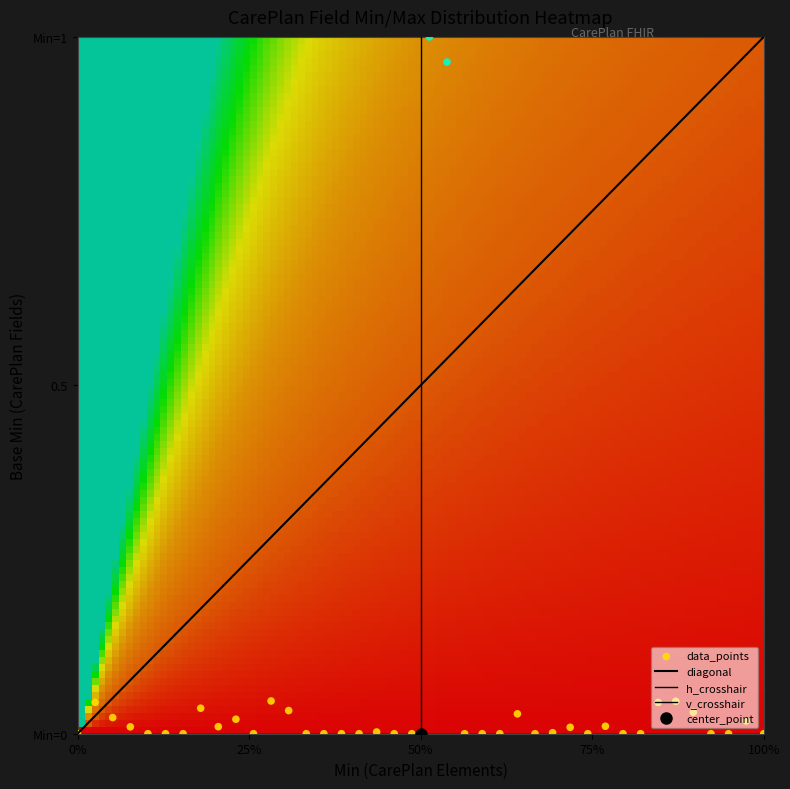

What is the greatest value displayed?

1.0